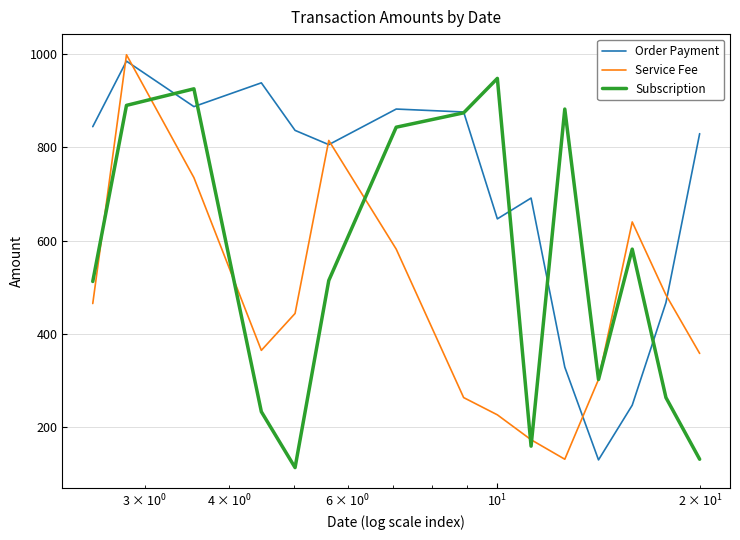

What is the average value of the Order Payment series?

693.0